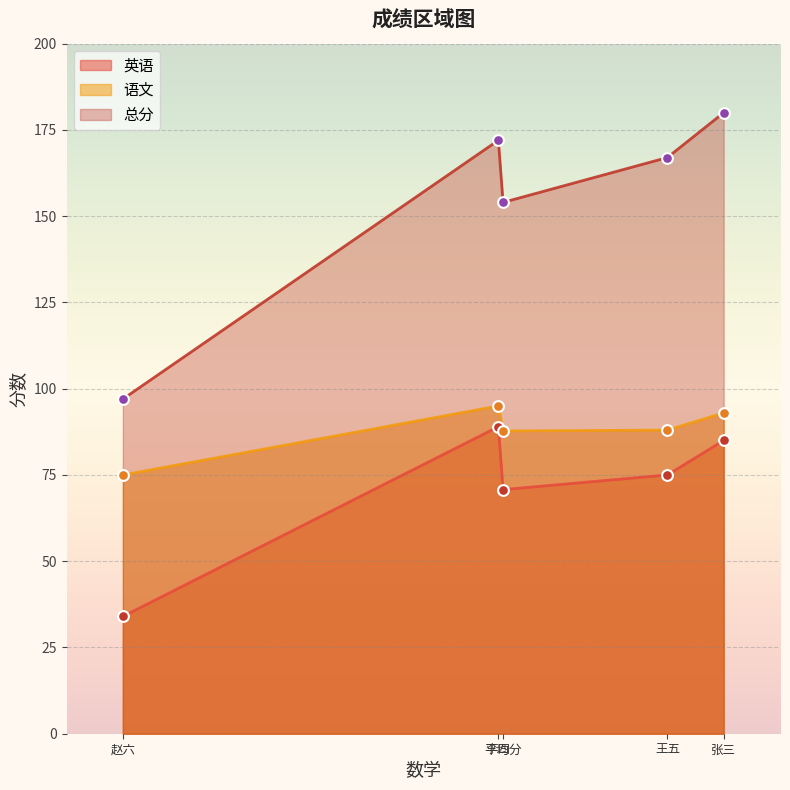

At which category is the sum across all series the highest?

张三